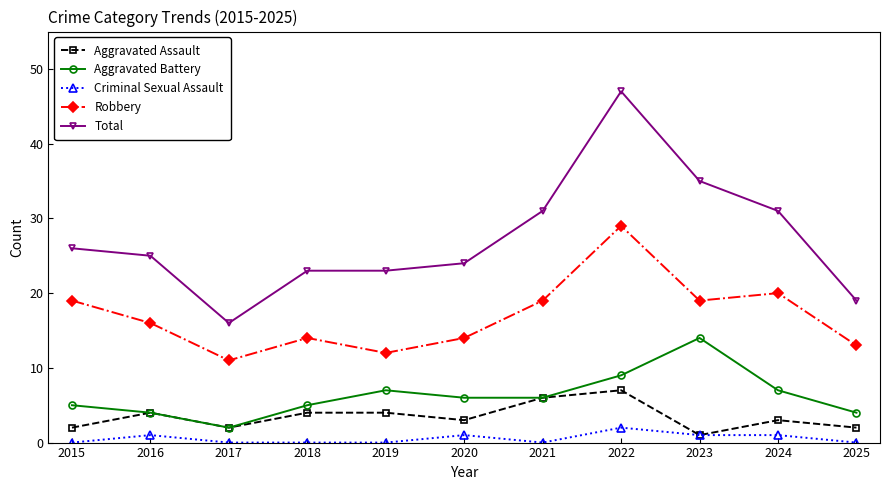

True or false: Robbery and Aggravated Assault cross at least once.

False